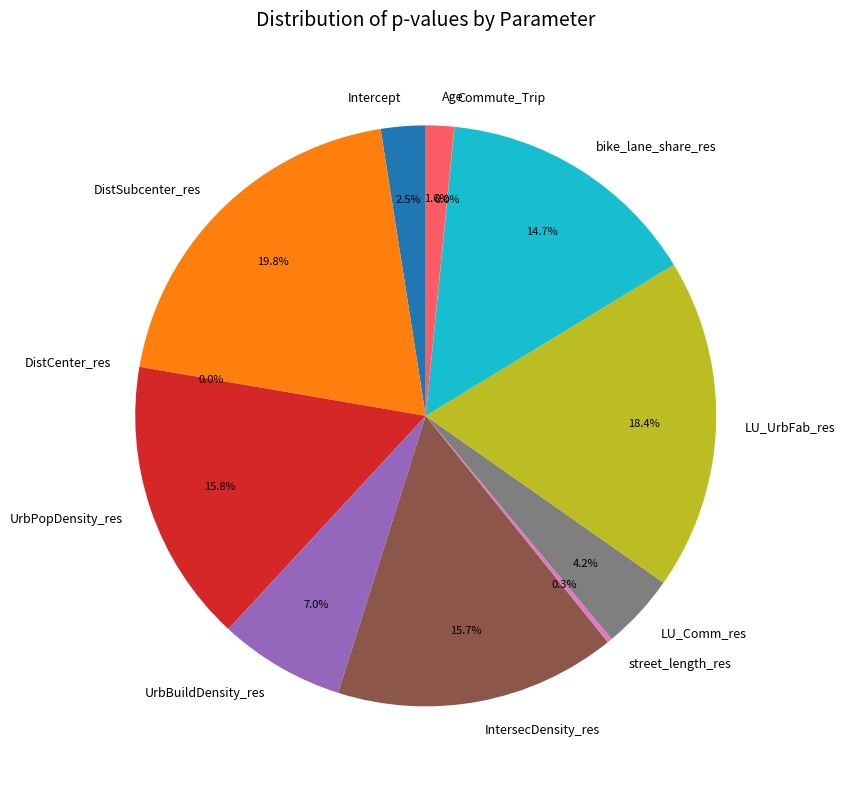

What is the largest slice in the pie chart?

DistSubcenter_res